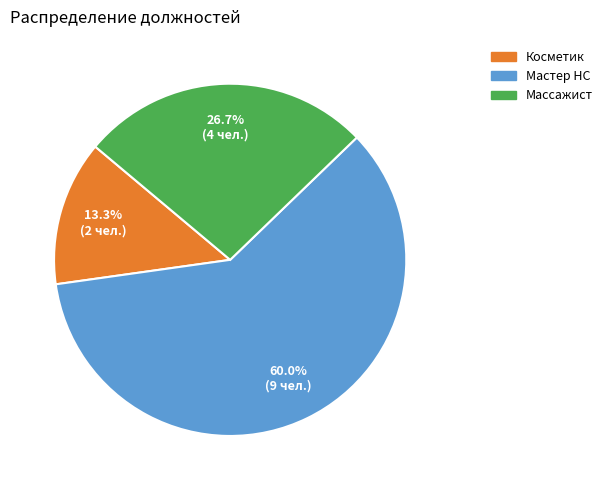

The Косметик slice represents 5% of the pie. True or false?

False